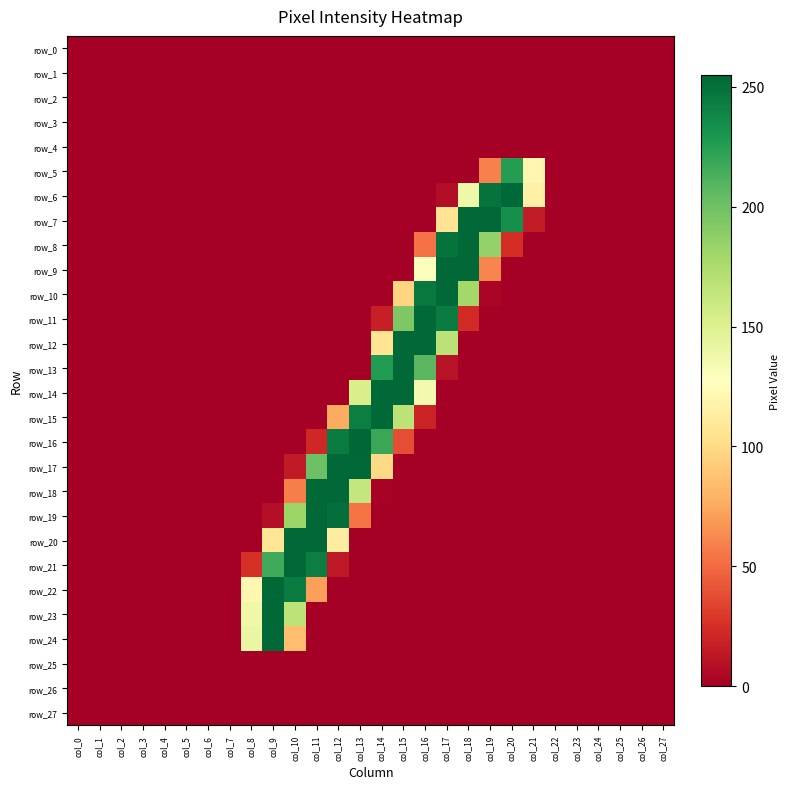

What is the maximum value for row_19?

254